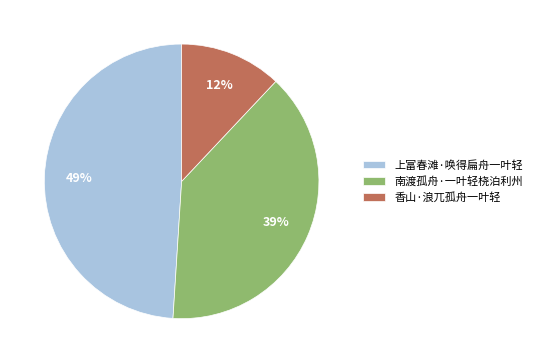

Combined, do 上富春滩·唤得扁舟一叶轻 and 香山·浪兀孤舟一叶轻 account for over 50%?

Yes